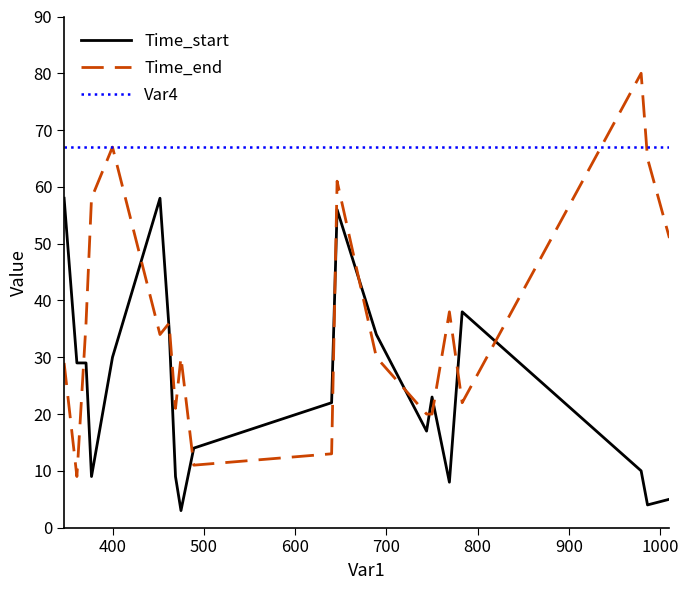

Which series has the widest spread of values?

Time_end